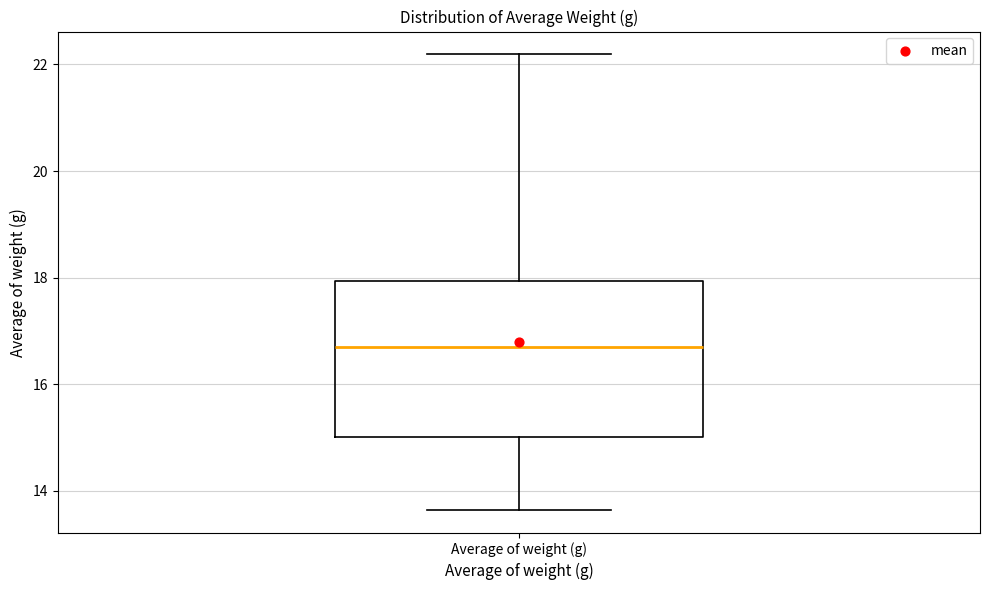

Read this box plot against the y-axis: the position of the median line, the range covered by the box, and the ends of both whiskers. The values are not printed on the chart, so give them approximately, as read against the axis.

median 16.6, box 15.0 to 18.0, whiskers 13.6 to 22.2